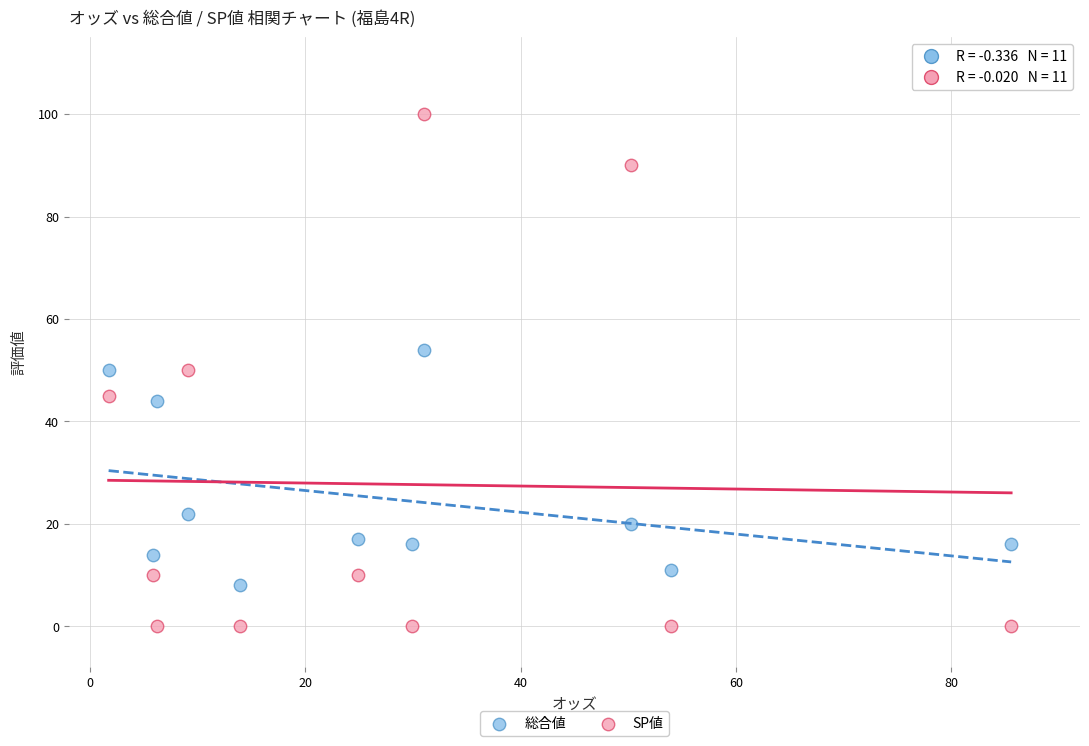

Across all data points, what is the range of Y values (max minus min)?

100